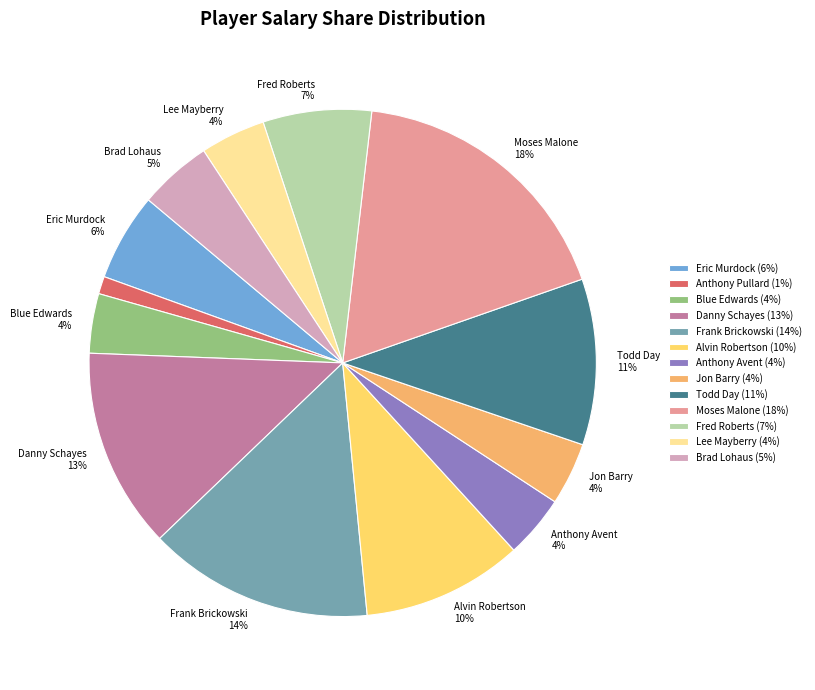

Does any single category account for the majority?

No